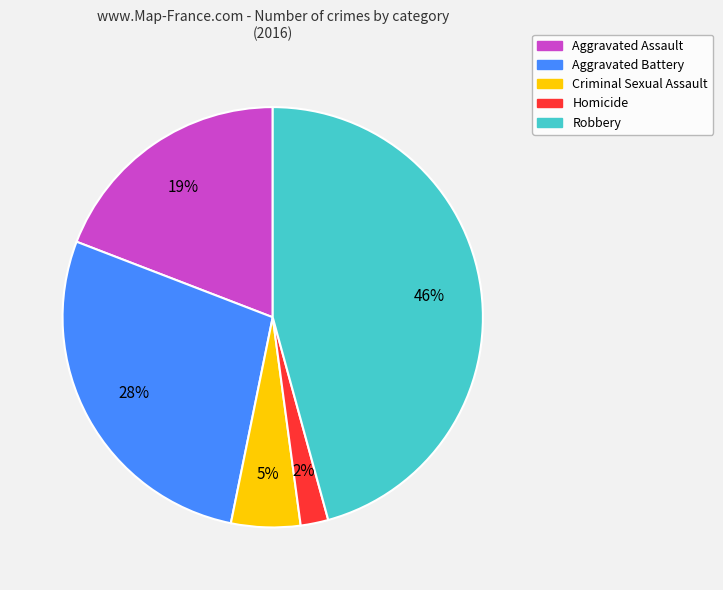

What is the smallest slice in the pie chart?

Homicide